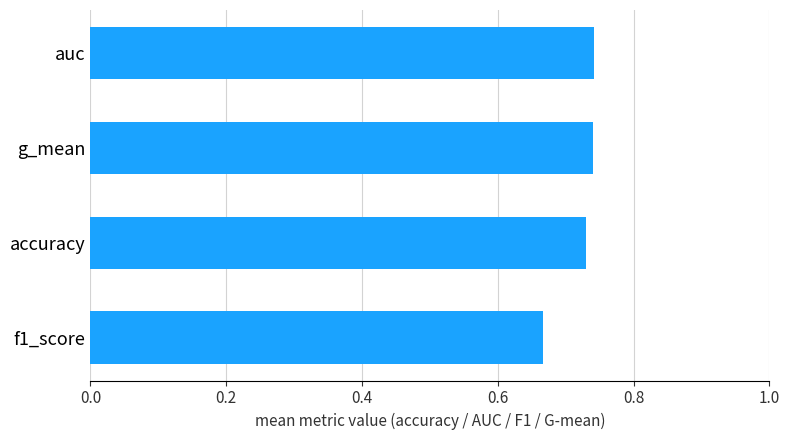

True or false: the data shows 0.3 at auc.

False